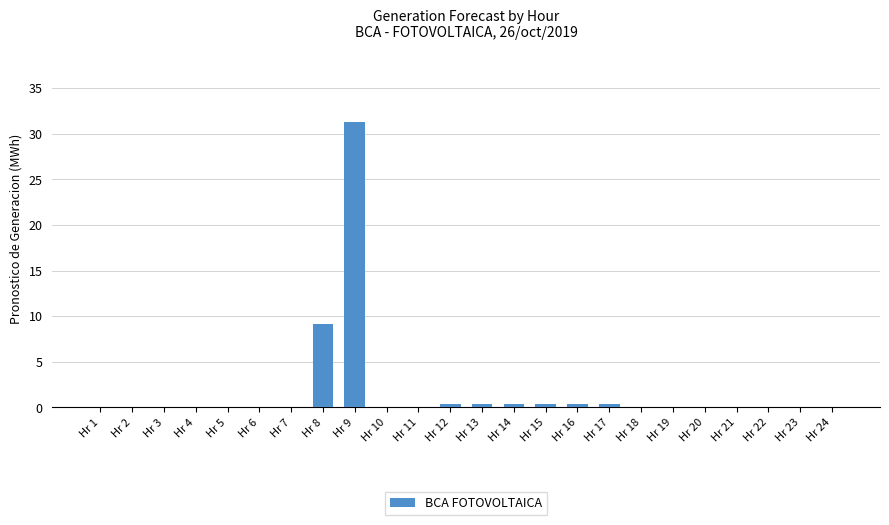

Which has a higher value, Hr 20 or Hr 17?

Hr 17